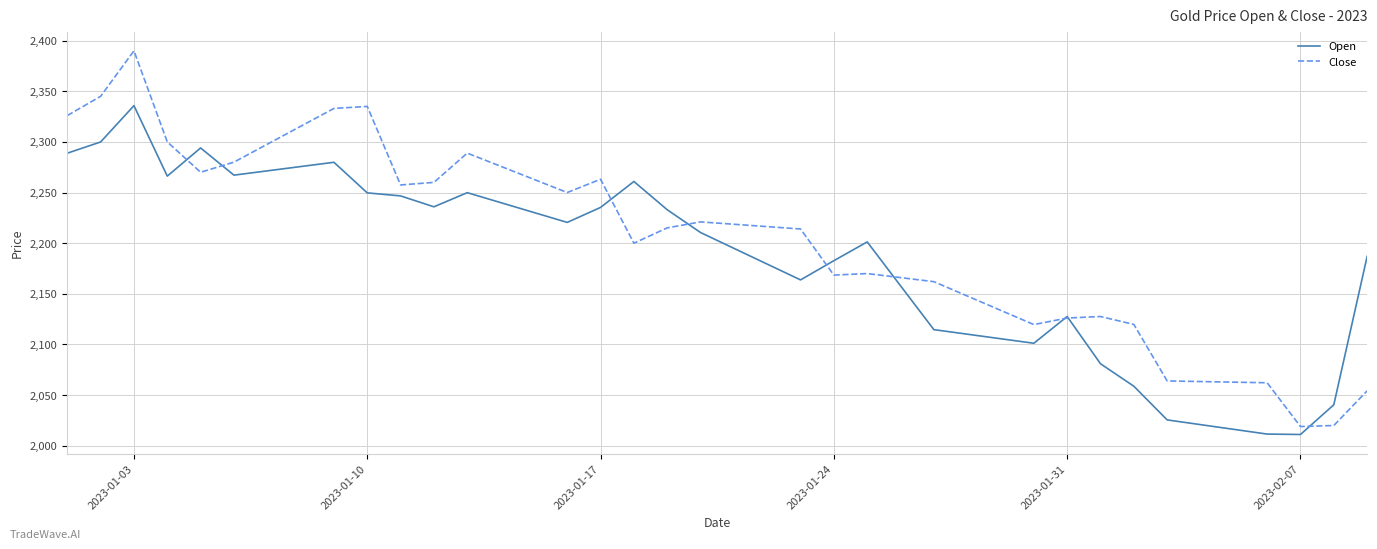

Rank the series by their maximum value, from lowest to highest.

Open, Close